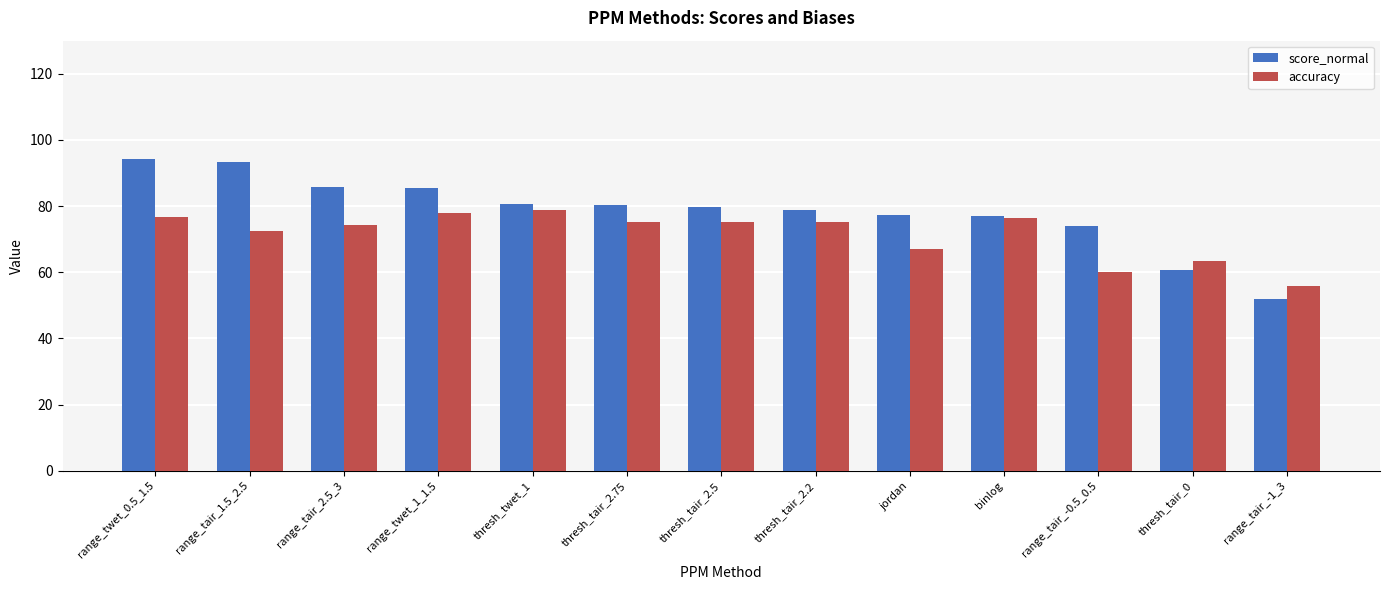

Rank the series by their maximum value, from lowest to highest.

accuracy, score_normal